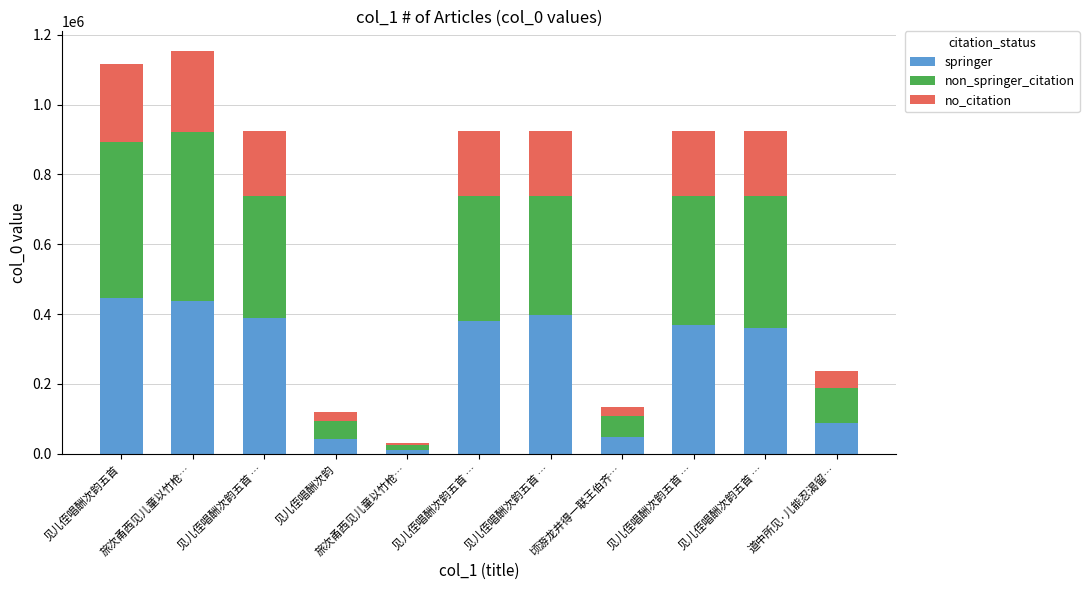

Where is springer nearest to the value 228304?

见儿侄唱酬次韵五首 …